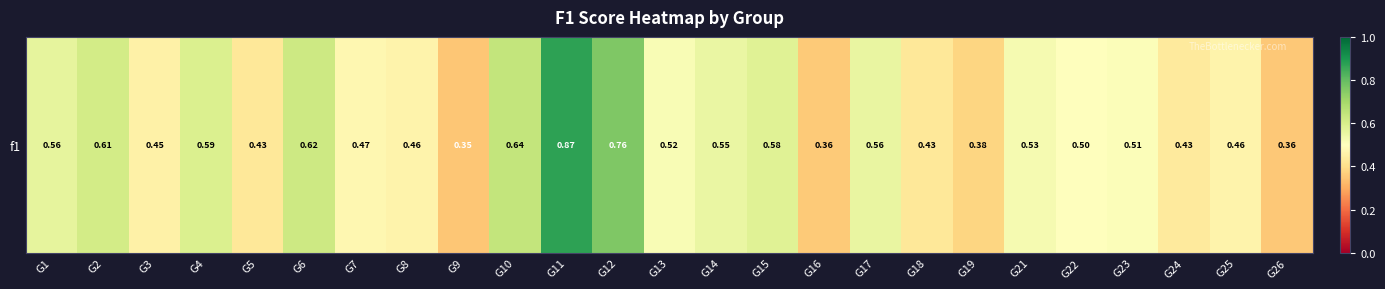

Which has a higher value, G2 or G10?

G10